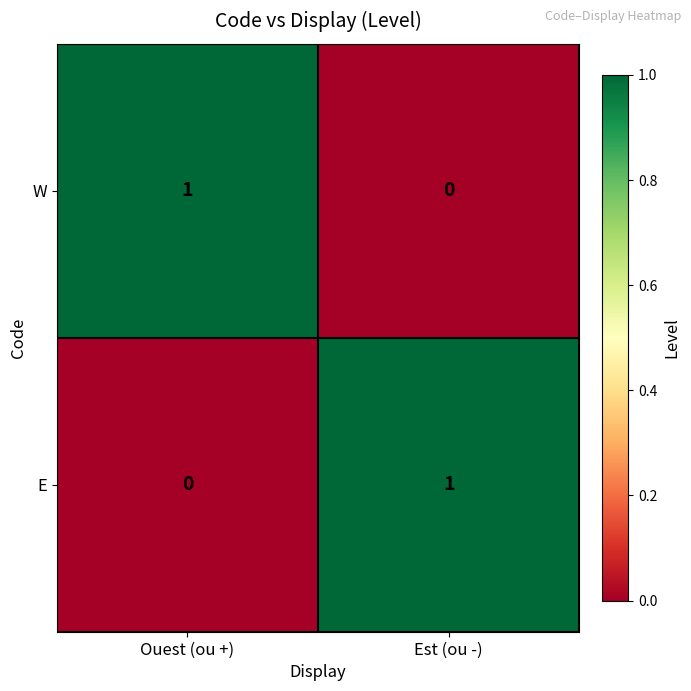

How many values in the W series are below 1?

1